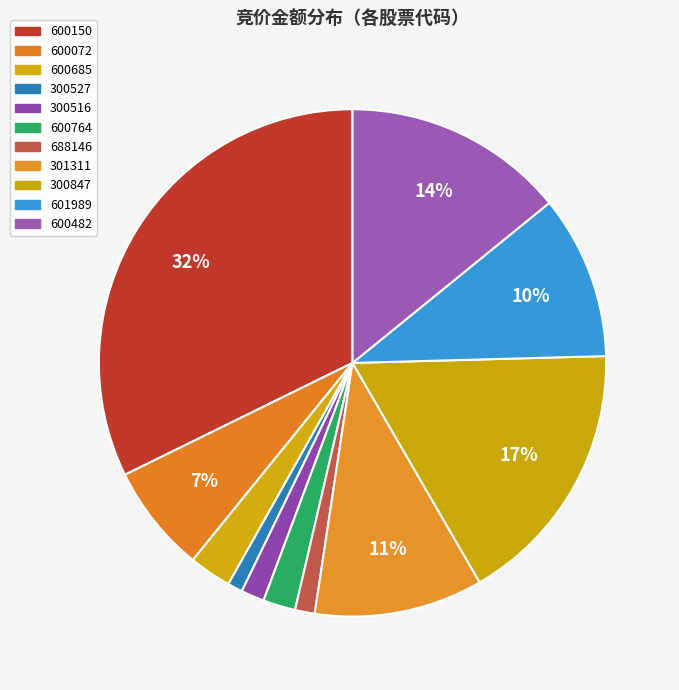

Which has a higher value, 300847 or 600072?

300847